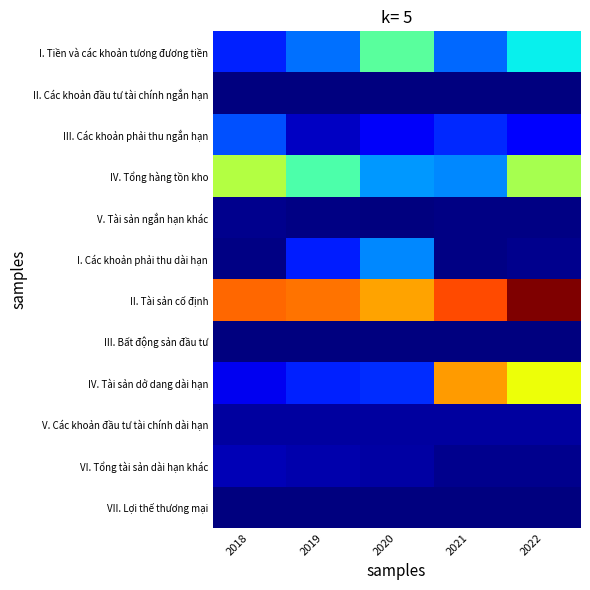

What is the difference between the highest and lowest values at 2020?

50721